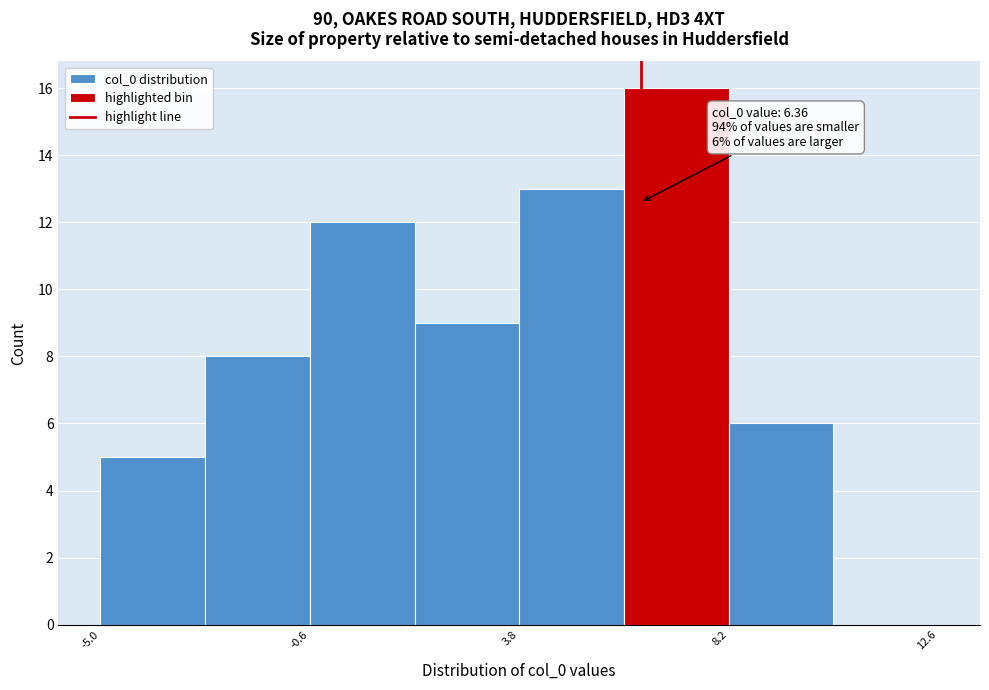

Which range on the x-axis has the tallest bar?

6.0 to 8.2